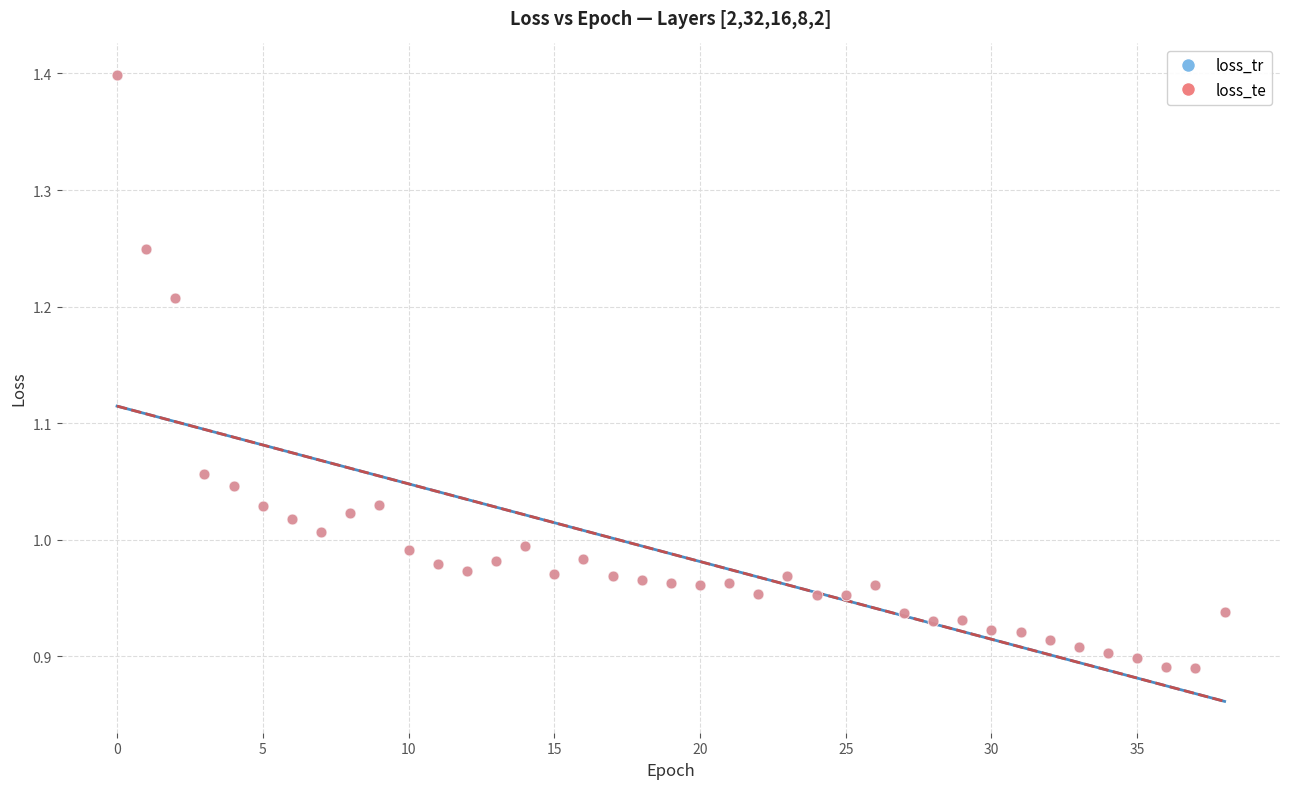

What are all the series names shown in the legend?

loss_tr, loss_te